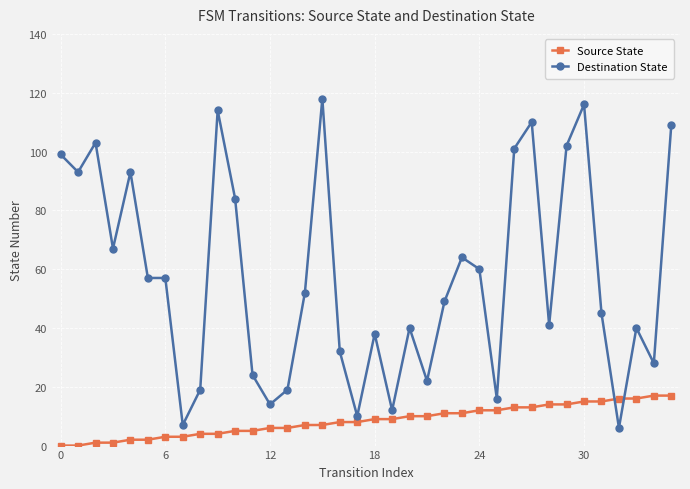

What is the sum of all Source State values?

306